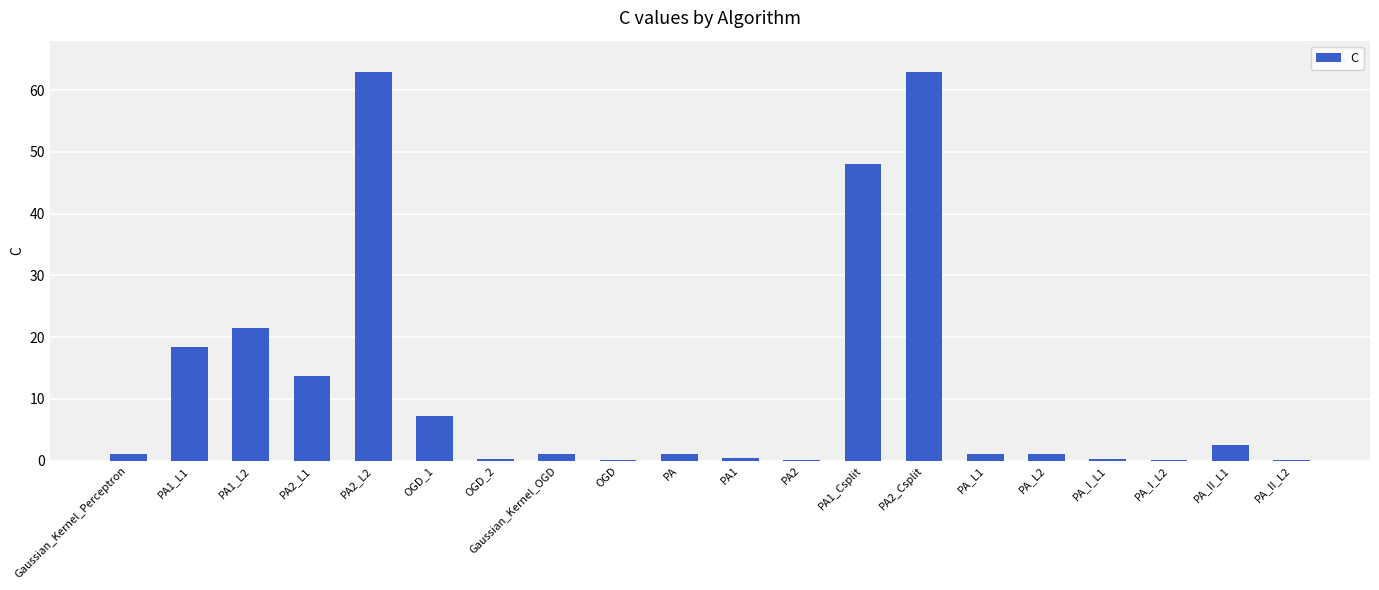

What is the sum of all values?

243.8